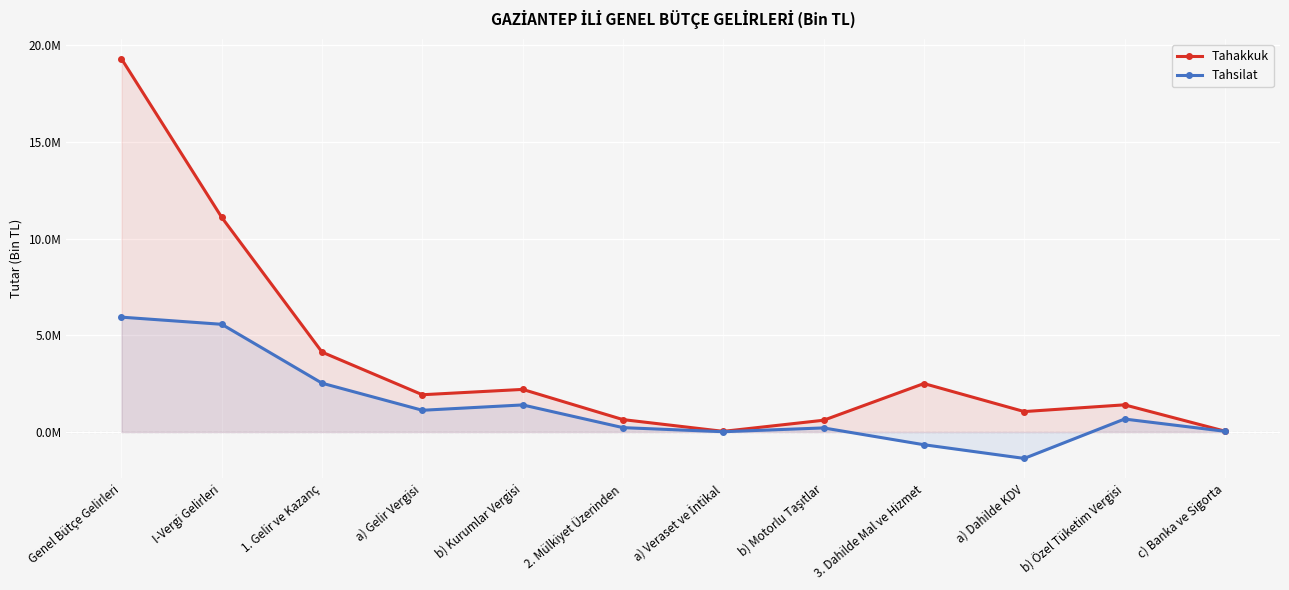

True or false: Tahakkuk and Tahsilat cross at least once.

False